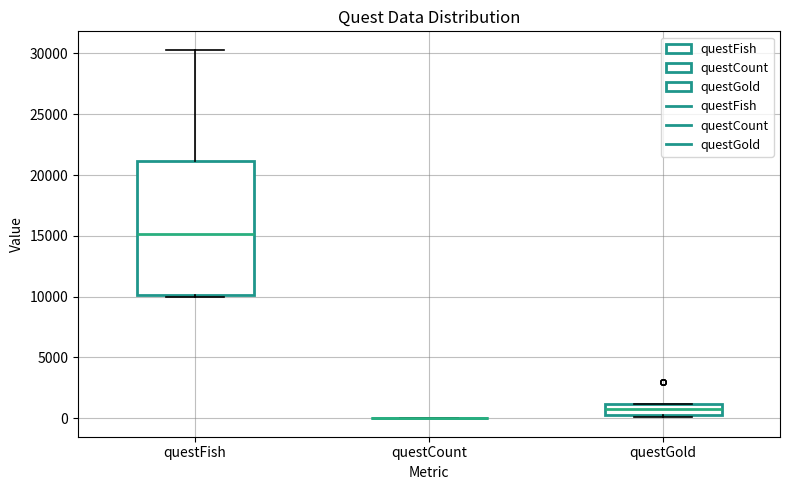

Reading left to right, transcribe this box plot: for each box, give where its median line is, the range the box spans, and where its two whiskers end, as read against the y-axis. The values are not printed on the chart, so give them approximately, as read against the axis.

questFish: median 15000, box 10000 to 21000, whiskers 10000 (just below the box's lower edge) to 30500
questCount: box collapsed to a line at 0, whiskers 0 to 0
questGold: median 1000 (inside the box), box 500 to 1000, whiskers 0 to 1000